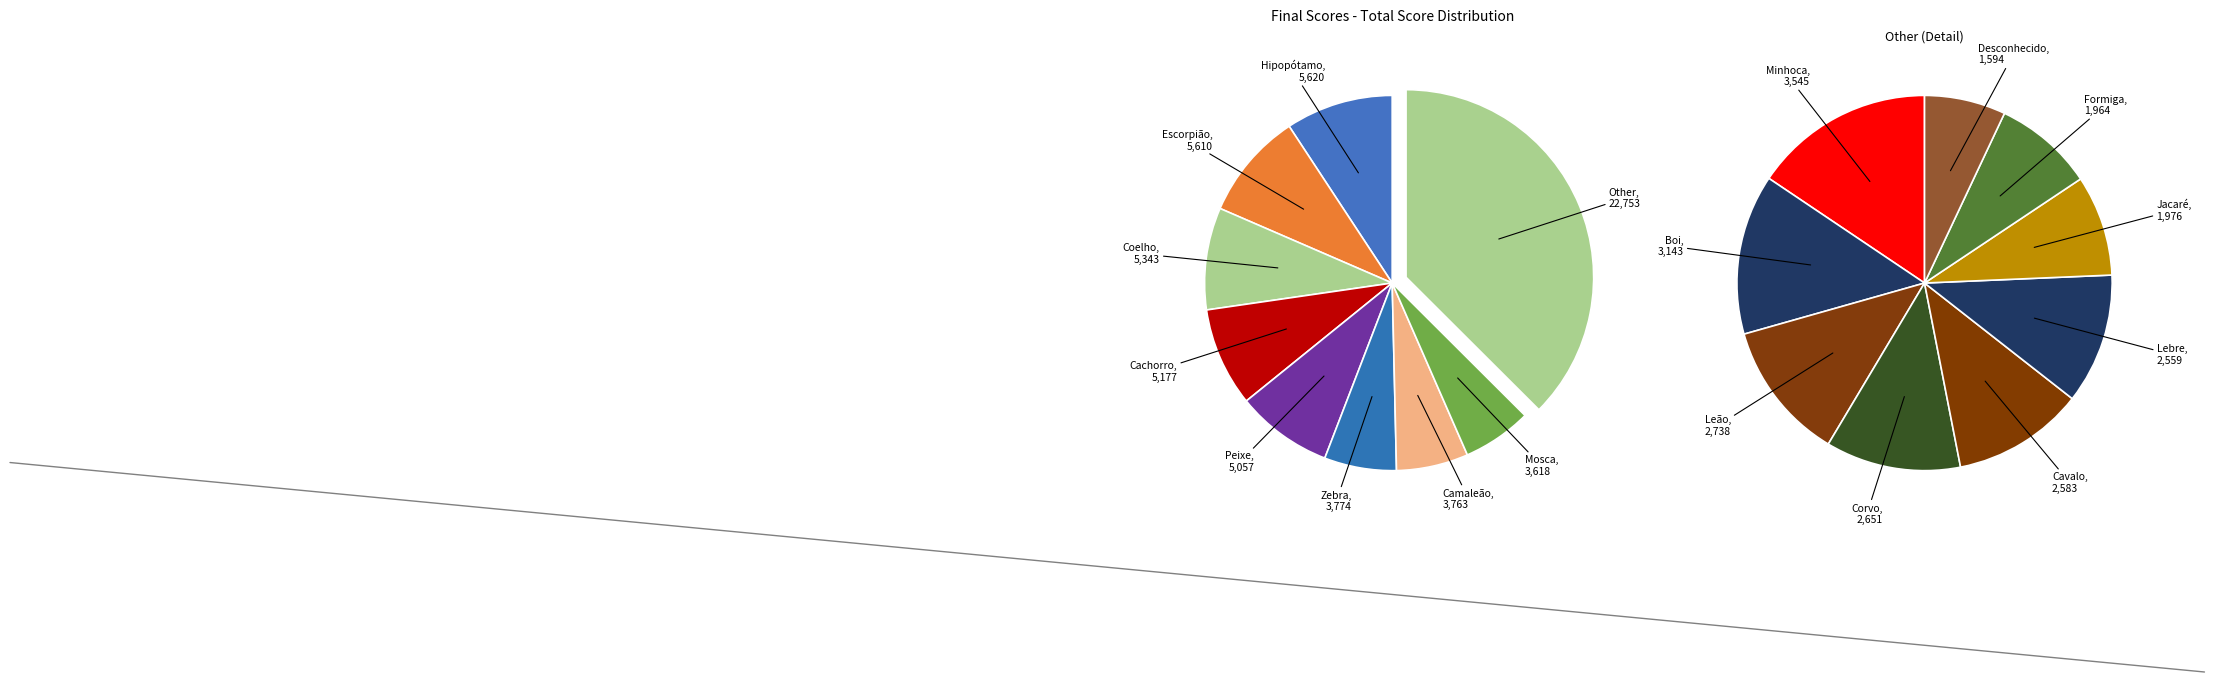

How many slices are in this pie chart?

17